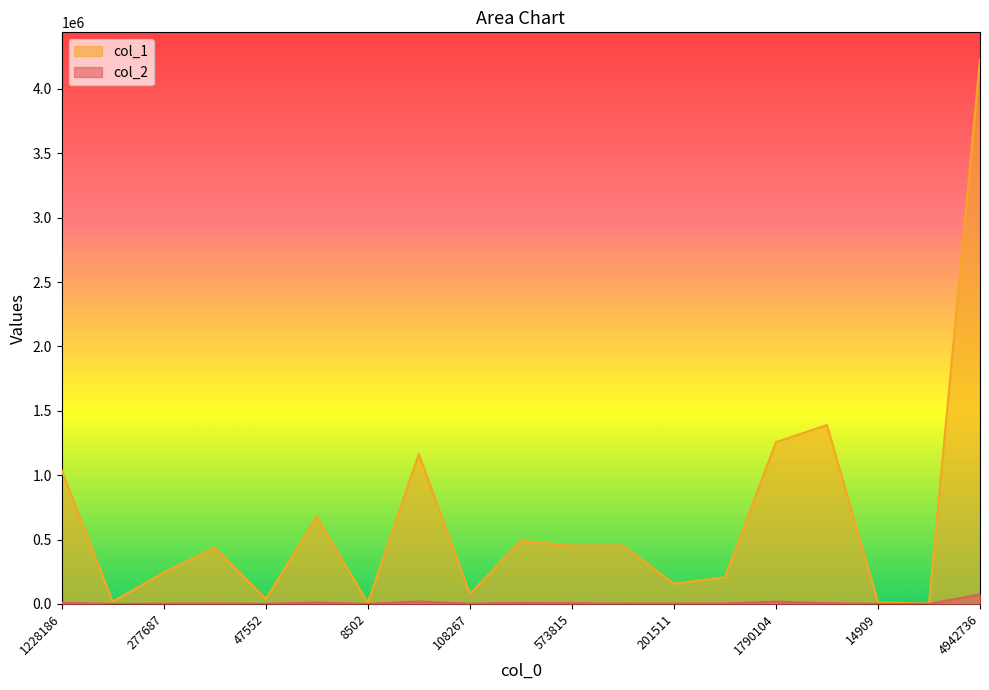

What is the minimum value for col_1?

2374